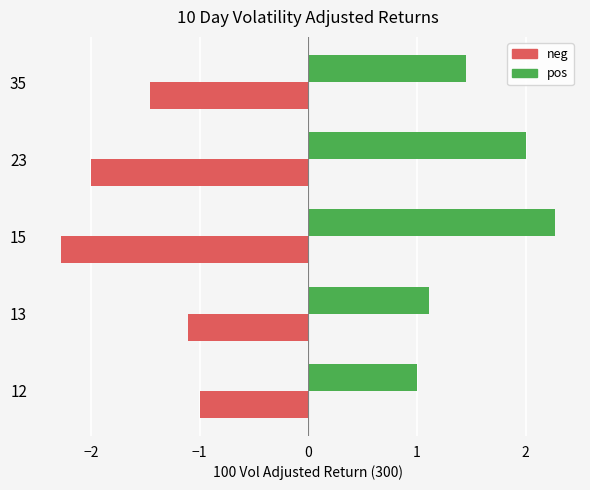

Which category has the highest value across all series?

15